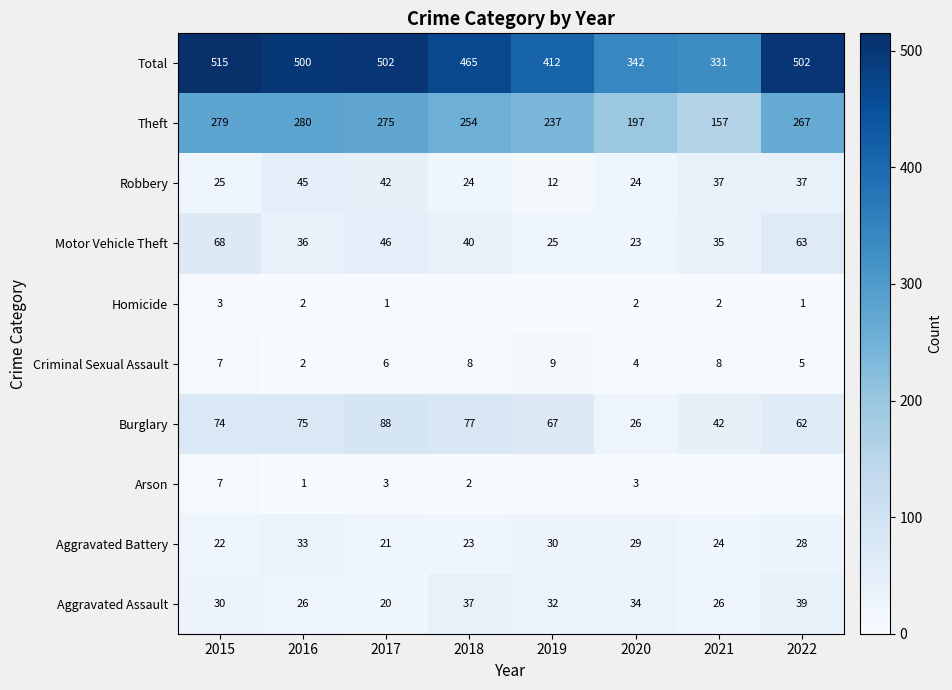

At which category does the chart reach its peak across all series?

2015